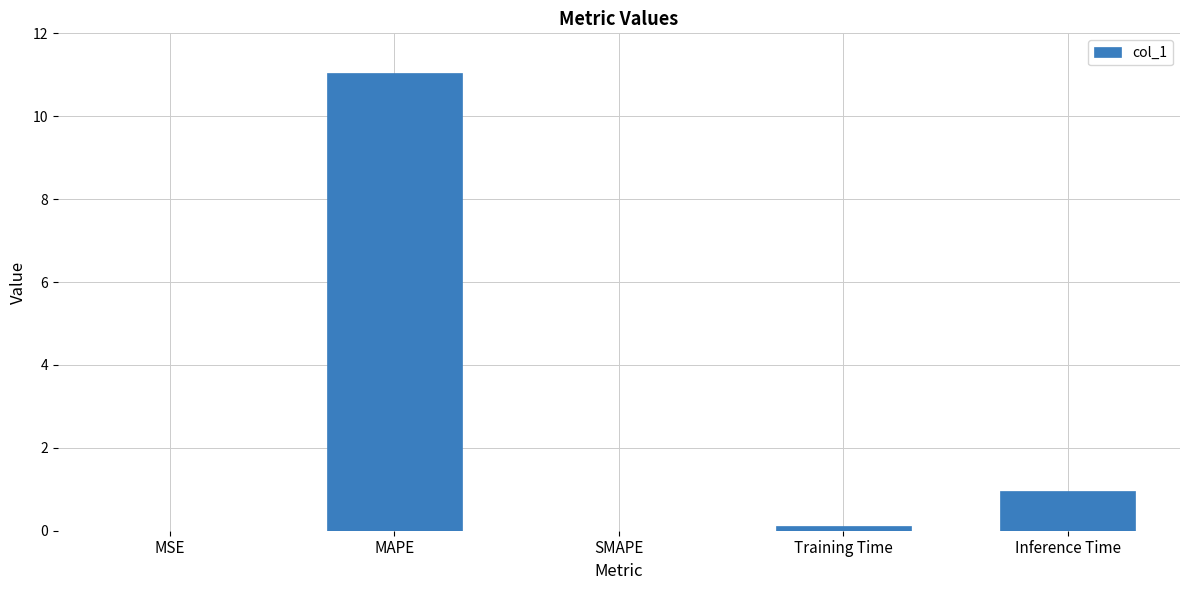

The value at MAPE is 11.0. True or false?

True